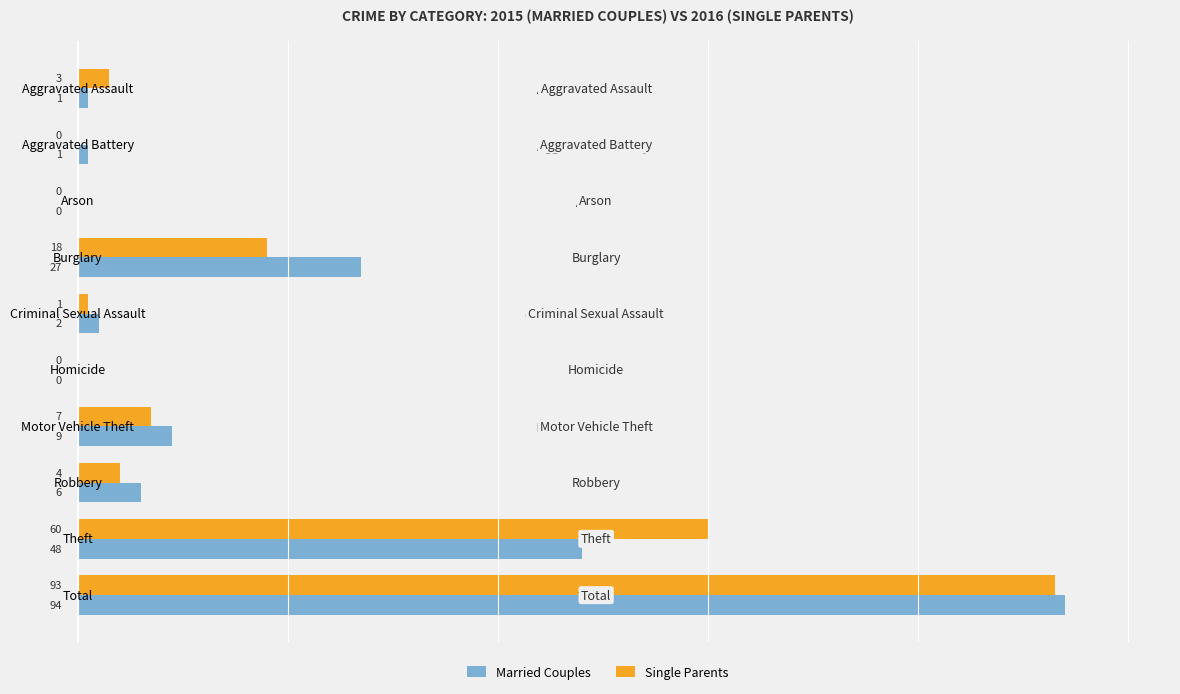

What are all the series names shown in the legend?

Married Couples, Single Parents